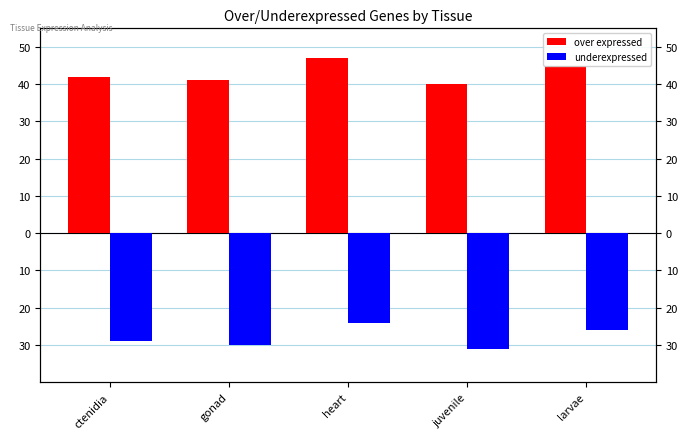

What is the average value of the over expressed series?

43